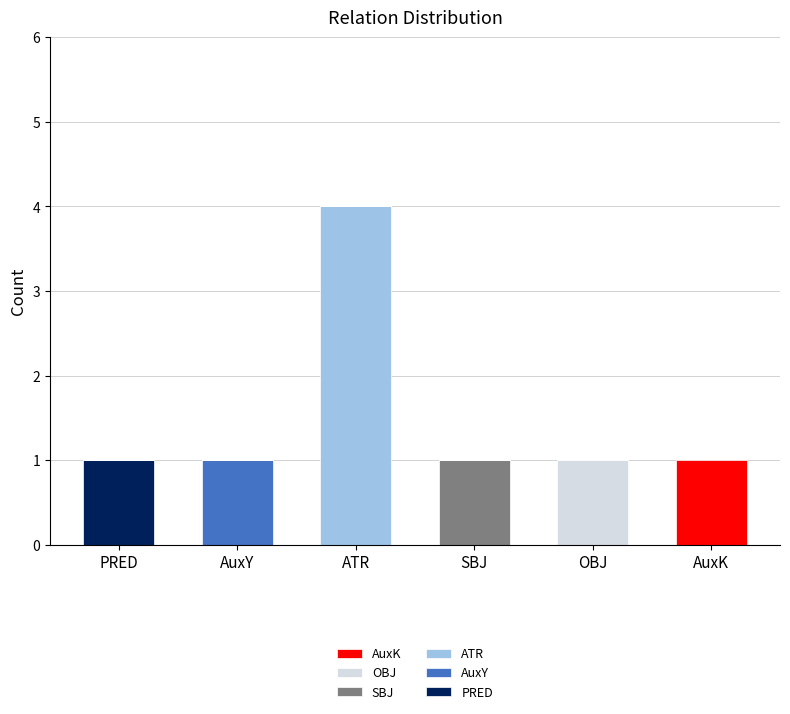

At which category is the sum across all series the highest?

ATR